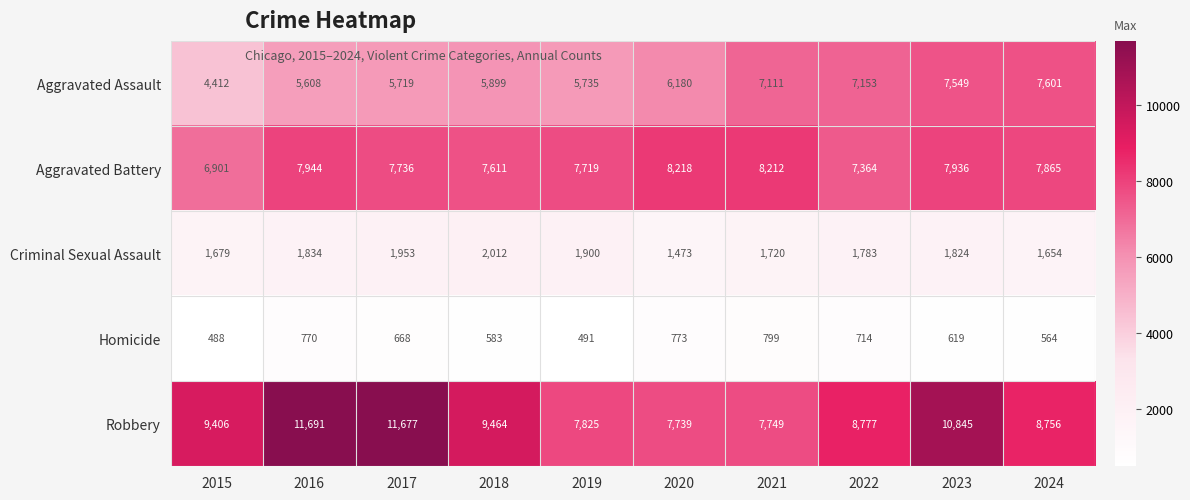

Which series changed the most between 2022 and 2023?

Robbery